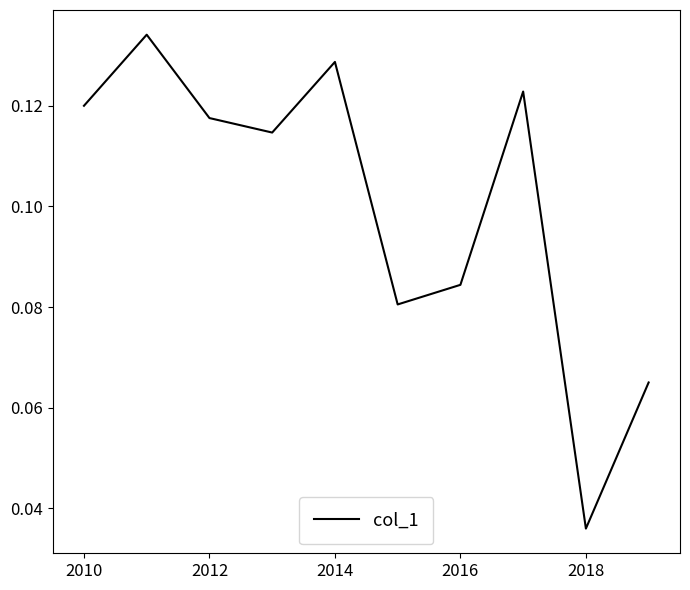

Between 2016 and 2012, which is larger?

2012